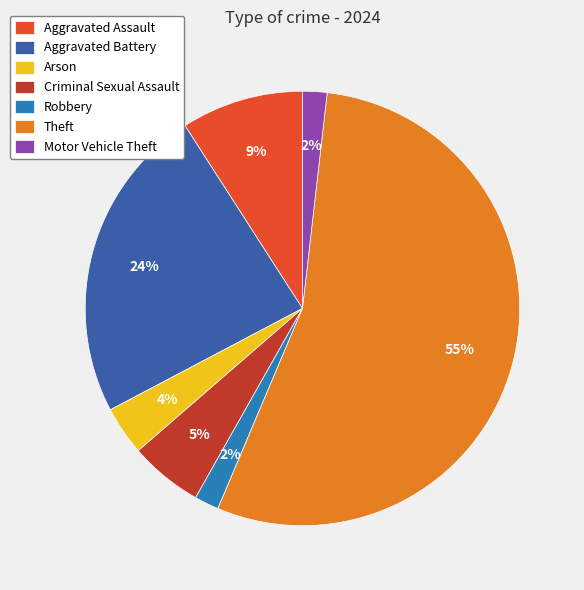

Which category has the biggest portion of the pie?

Theft